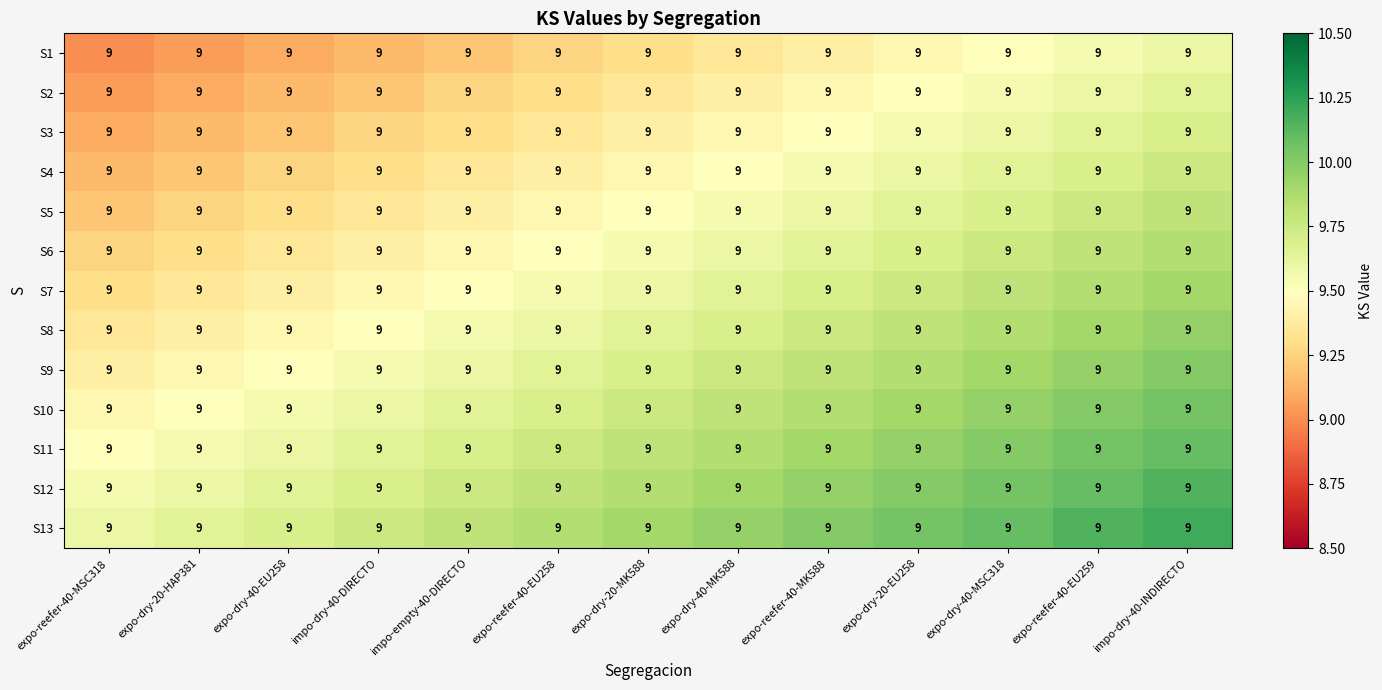

Reading left to right, transcribe all the data shown in this chart.

S1: expo-reefer-40-MSC318=9.0	expo-dry-20-HAP381=9.0	expo-dry-40-EU258=9.0	impo-dry-40-DIRECTO=9.0	impo-empty-40-DIRECTO=9.0	expo-reefer-40-EU258=9.0	expo-dry-20-MK588=9.0	expo-dry-40-MK588=9.0	expo-reefer-40-MK588=9.0	expo-dry-20-EU258=9.0	expo-dry-40-MSC318=9.0	expo-reefer-40-EU259=9.0	impo-dry-40-INDIRECTO=9.0
S2: expo-reefer-40-MSC318=9.0	expo-dry-20-HAP381=9.0	expo-dry-40-EU258=9.0	impo-dry-40-DIRECTO=9.0	impo-empty-40-DIRECTO=9.0	expo-reefer-40-EU258=9.0	expo-dry-20-MK588=9.0	expo-dry-40-MK588=9.0	expo-reefer-40-MK588=9.0	expo-dry-20-EU258=9.0	expo-dry-40-MSC318=9.0	expo-reefer-40-EU259=9.0	impo-dry-40-INDIRECTO=9.0
S3: expo-reefer-40-MSC318=9.0	expo-dry-20-HAP381=9.0	expo-dry-40-EU258=9.0	impo-dry-40-DIRECTO=9.0	impo-empty-40-DIRECTO=9.0	expo-reefer-40-EU258=9.0	expo-dry-20-MK588=9.0	expo-dry-40-MK588=9.0	expo-reefer-40-MK588=9.0	expo-dry-20-EU258=9.0	expo-dry-40-MSC318=9.0	expo-reefer-40-EU259=9.0	impo-dry-40-INDIRECTO=9.0
S4: expo-reefer-40-MSC318=9.0	expo-dry-20-HAP381=9.0	expo-dry-40-EU258=9.0	impo-dry-40-DIRECTO=9.0	impo-empty-40-DIRECTO=9.0	expo-reefer-40-EU258=9.0	expo-dry-20-MK588=9.0	expo-dry-40-MK588=9.0	expo-reefer-40-MK588=9.0	expo-dry-20-EU258=9.0	expo-dry-40-MSC318=9.0	expo-reefer-40-EU259=9.0	impo-dry-40-INDIRECTO=9.0
S5: expo-reefer-40-MSC318=9.0	expo-dry-20-HAP381=9.0	expo-dry-40-EU258=9.0	impo-dry-40-DIRECTO=9.0	impo-empty-40-DIRECTO=9.0	expo-reefer-40-EU258=9.0	expo-dry-20-MK588=9.0	expo-dry-40-MK588=9.0	expo-reefer-40-MK588=9.0	expo-dry-20-EU258=9.0	expo-dry-40-MSC318=9.0	expo-reefer-40-EU259=9.0	impo-dry-40-INDIRECTO=9.0
S6: expo-reefer-40-MSC318=9.0	expo-dry-20-HAP381=9.0	expo-dry-40-EU258=9.0	impo-dry-40-DIRECTO=9.0	impo-empty-40-DIRECTO=9.0	expo-reefer-40-EU258=9.0	expo-dry-20-MK588=9.0	expo-dry-40-MK588=9.0	expo-reefer-40-MK588=9.0	expo-dry-20-EU258=9.0	expo-dry-40-MSC318=9.0	expo-reefer-40-EU259=9.0	impo-dry-40-INDIRECTO=9.0
S7: expo-reefer-40-MSC318=9.0	expo-dry-20-HAP381=9.0	expo-dry-40-EU258=9.0	impo-dry-40-DIRECTO=9.0	impo-empty-40-DIRECTO=9.0	expo-reefer-40-EU258=9.0	expo-dry-20-MK588=9.0	expo-dry-40-MK588=9.0	expo-reefer-40-MK588=9.0	expo-dry-20-EU258=9.0	expo-dry-40-MSC318=9.0	expo-reefer-40-EU259=9.0	impo-dry-40-INDIRECTO=9.0
S8: expo-reefer-40-MSC318=9.0	expo-dry-20-HAP381=9.0	expo-dry-40-EU258=9.0	impo-dry-40-DIRECTO=9.0	impo-empty-40-DIRECTO=9.0	expo-reefer-40-EU258=9.0	expo-dry-20-MK588=9.0	expo-dry-40-MK588=9.0	expo-reefer-40-MK588=9.0	expo-dry-20-EU258=9.0	expo-dry-40-MSC318=9.0	expo-reefer-40-EU259=9.0	impo-dry-40-INDIRECTO=9.0
S9: expo-reefer-40-MSC318=9.0	expo-dry-20-HAP381=9.0	expo-dry-40-EU258=9.0	impo-dry-40-DIRECTO=9.0	impo-empty-40-DIRECTO=9.0	expo-reefer-40-EU258=9.0	expo-dry-20-MK588=9.0	expo-dry-40-MK588=9.0	expo-reefer-40-MK588=9.0	expo-dry-20-EU258=9.0	expo-dry-40-MSC318=9.0	expo-reefer-40-EU259=9.0	impo-dry-40-INDIRECTO=9.0
S10: expo-reefer-40-MSC318=9.0	expo-dry-20-HAP381=9.0	expo-dry-40-EU258=9.0	impo-dry-40-DIRECTO=9.0	impo-empty-40-DIRECTO=9.0	expo-reefer-40-EU258=9.0	expo-dry-20-MK588=9.0	expo-dry-40-MK588=9.0	expo-reefer-40-MK588=9.0	expo-dry-20-EU258=9.0	expo-dry-40-MSC318=9.0	expo-reefer-40-EU259=9.0	impo-dry-40-INDIRECTO=9.0
S11: expo-reefer-40-MSC318=9.0	expo-dry-20-HAP381=9.0	expo-dry-40-EU258=9.0	impo-dry-40-DIRECTO=9.0	impo-empty-40-DIRECTO=9.0	expo-reefer-40-EU258=9.0	expo-dry-20-MK588=9.0	expo-dry-40-MK588=9.0	expo-reefer-40-MK588=9.0	expo-dry-20-EU258=9.0	expo-dry-40-MSC318=9.0	expo-reefer-40-EU259=9.0	impo-dry-40-INDIRECTO=9.0
S12: expo-reefer-40-MSC318=9.0	expo-dry-20-HAP381=9.0	expo-dry-40-EU258=9.0	impo-dry-40-DIRECTO=9.0	impo-empty-40-DIRECTO=9.0	expo-reefer-40-EU258=9.0	expo-dry-20-MK588=9.0	expo-dry-40-MK588=9.0	expo-reefer-40-MK588=9.0	expo-dry-20-EU258=9.0	expo-dry-40-MSC318=9.0	expo-reefer-40-EU259=9.0	impo-dry-40-INDIRECTO=9.0
S13: expo-reefer-40-MSC318=9.0	expo-dry-20-HAP381=9.0	expo-dry-40-EU258=9.0	impo-dry-40-DIRECTO=9.0	impo-empty-40-DIRECTO=9.0	expo-reefer-40-EU258=9.0	expo-dry-20-MK588=9.0	expo-dry-40-MK588=9.0	expo-reefer-40-MK588=9.0	expo-dry-20-EU258=9.0	expo-dry-40-MSC318=9.0	expo-reefer-40-EU259=9.0	impo-dry-40-INDIRECTO=9.0